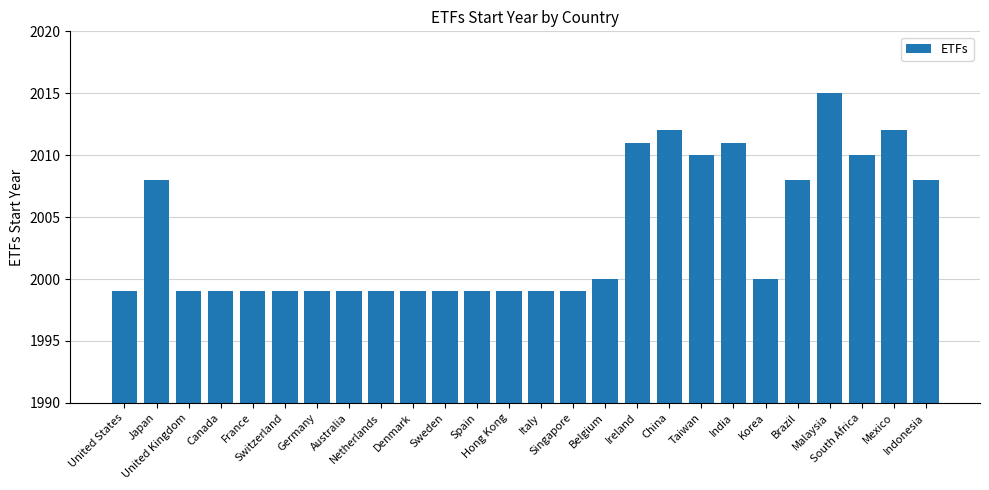

What is the label of the 26th bar from the right?

United States